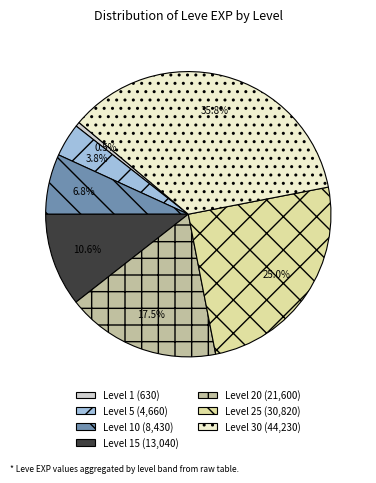

How many segments does this pie chart have?

7